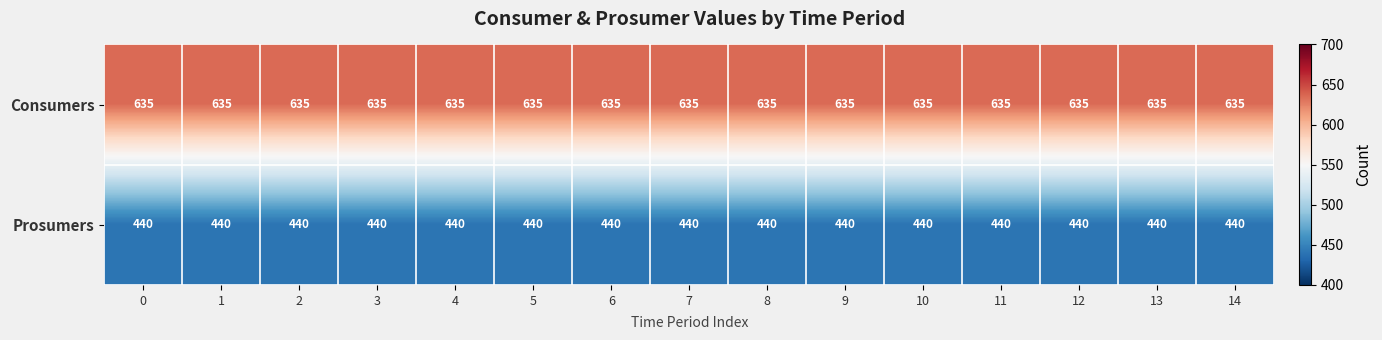

Is the value of Prosumers at 10 greater than the value of Consumers at 9?

No